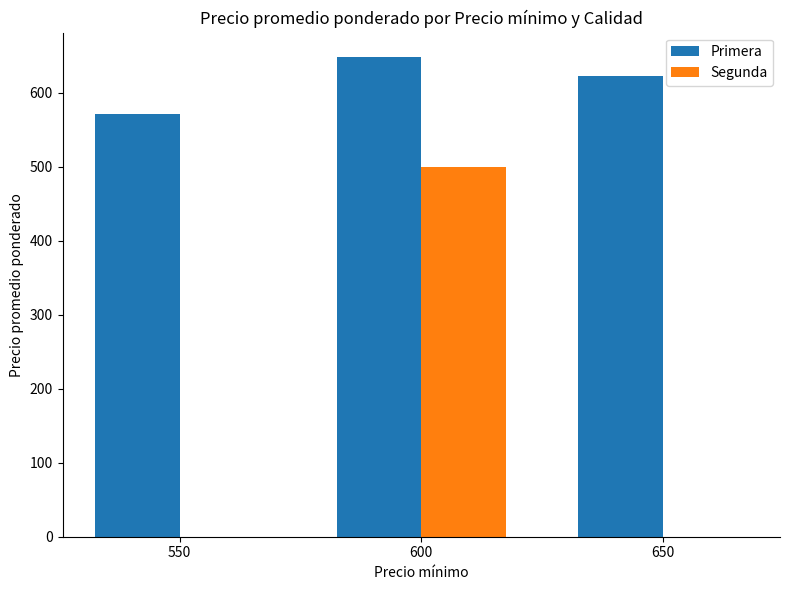

Which category has the highest value in the Primera series?

600